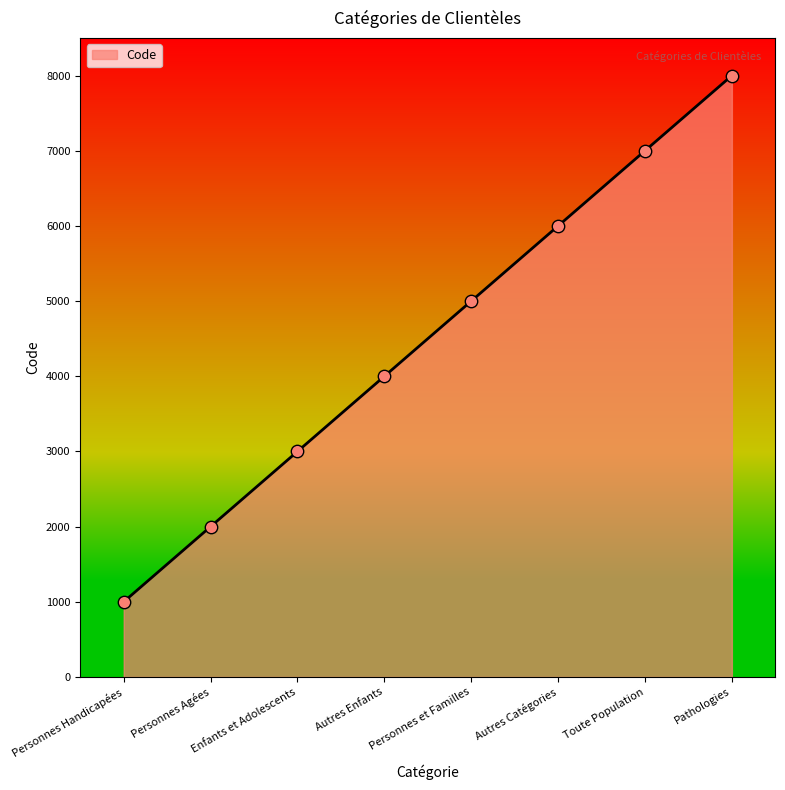

Which has a higher value, Autres Enfants or Enfants et Adolescents?

Autres Enfants